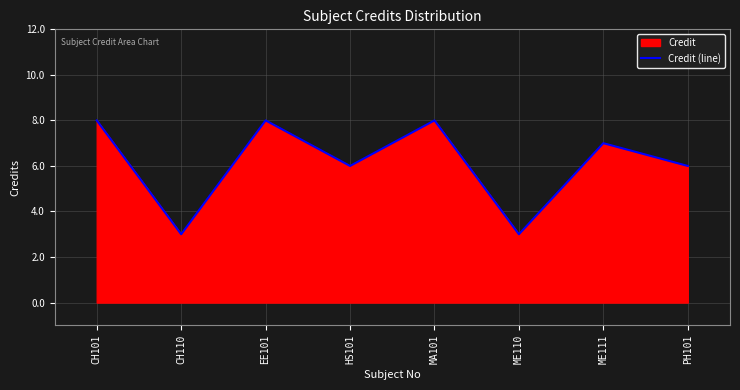

Rank the categories by value from highest to lowest.

CH101, EE101, MA101, ME111, HS101, PH101, CH110, ME110